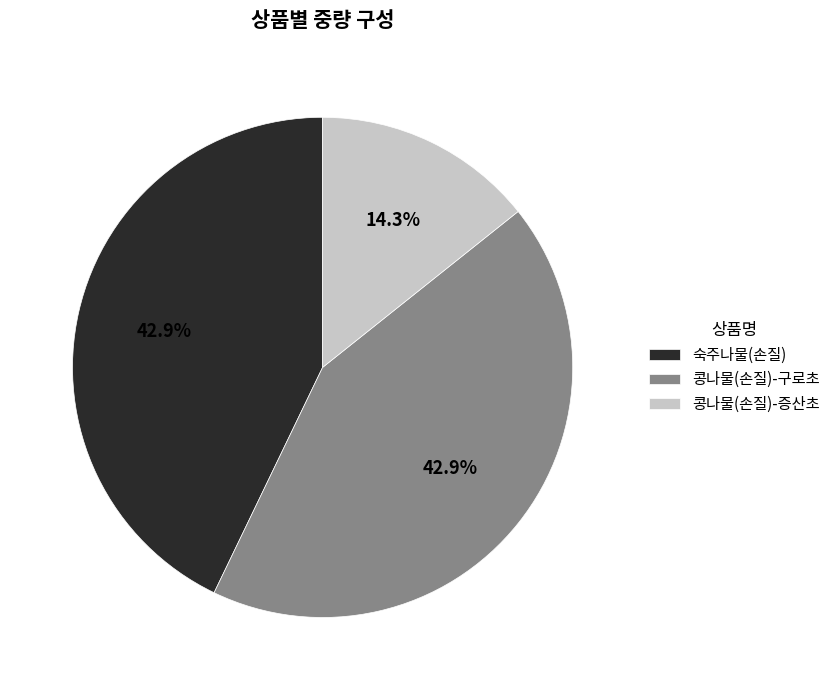

Is 콩나물(손질)-증산초 the majority of the pie?

No